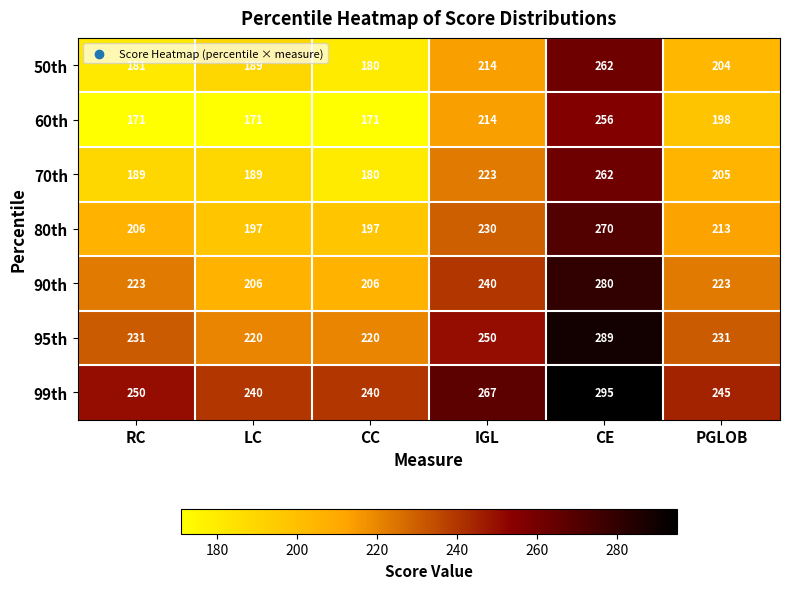

Is it true that 50th equals 417 at CE?

False